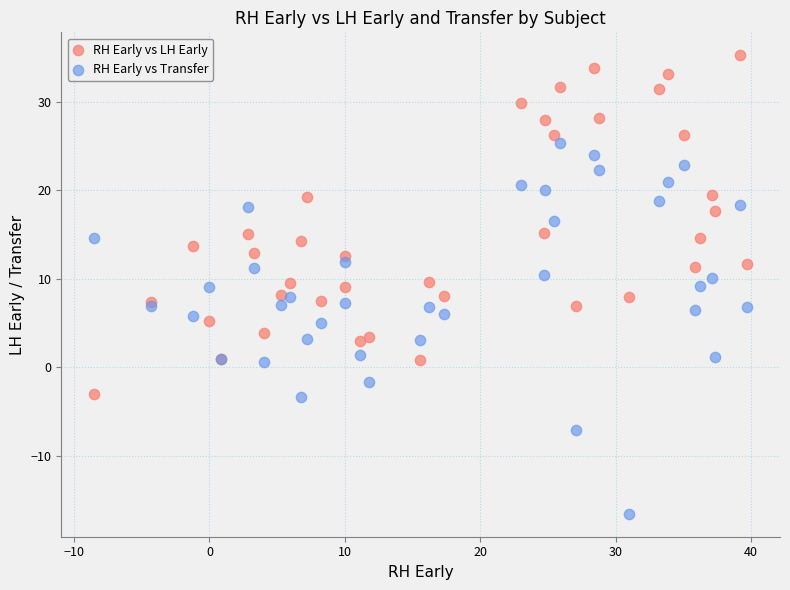

Which series reaches the minimum Y coordinate?

RH Early vs Transfer